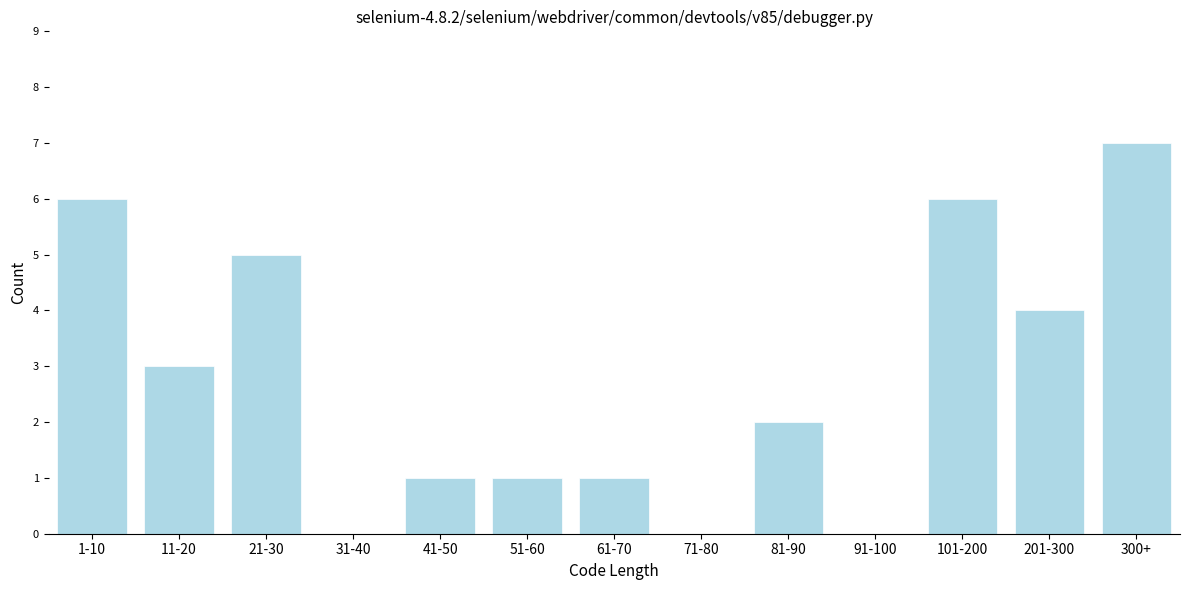

Reading left to right, transcribe all the data shown in this chart.

1-10=6	11-20=3	21-30=5	31-40=0	41-50=1	51-60=1	61-70=1	71-80=0	81-90=2	91-100=0	101-200=6	201-300=4	300+=7